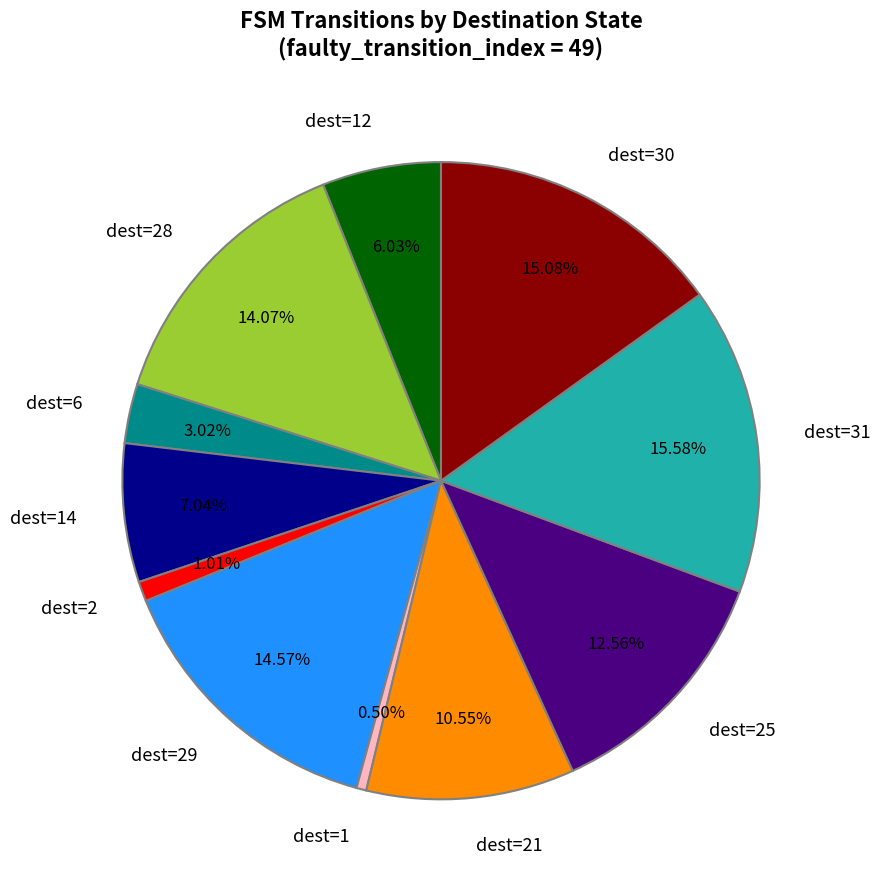

Count the number of slices in the pie.

11